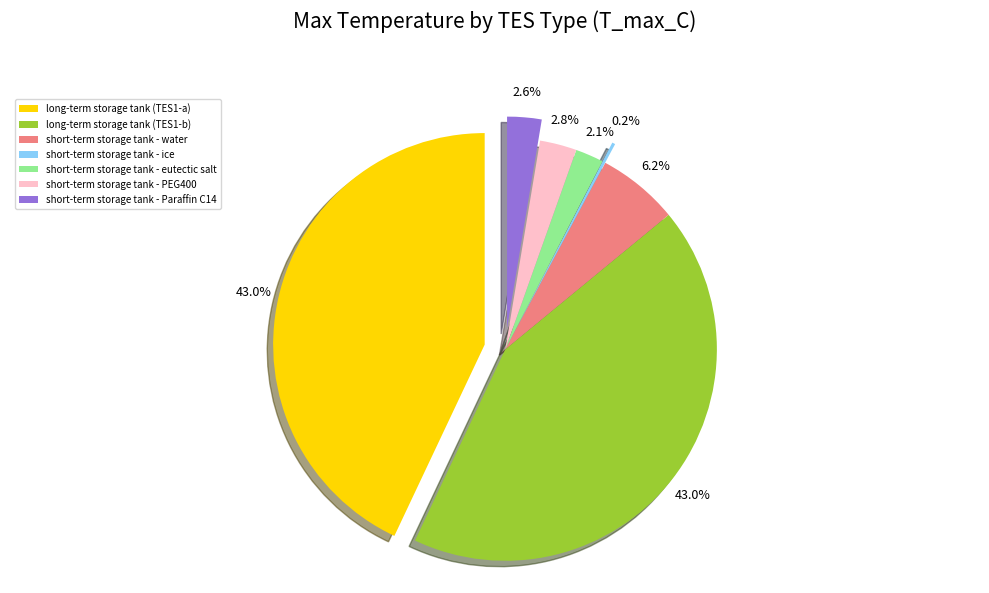

Between short-term storage tank - ice and short-term storage tank - eutectic salt, which is larger?

short-term storage tank - eutectic salt